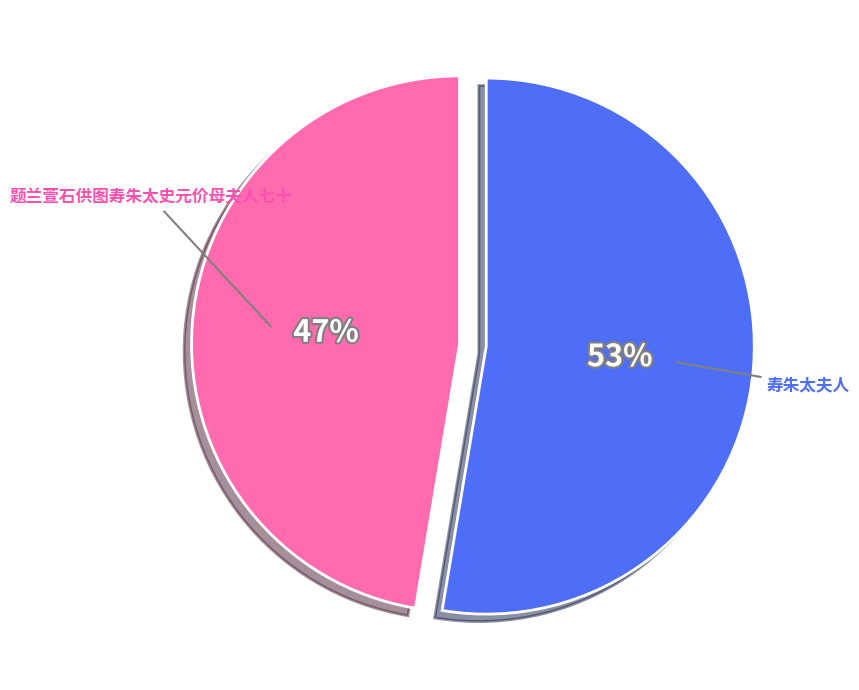

What percentage is the 题兰萱石供图寿朱太史元价母夫人七十 slice, to the nearest percent?

47%